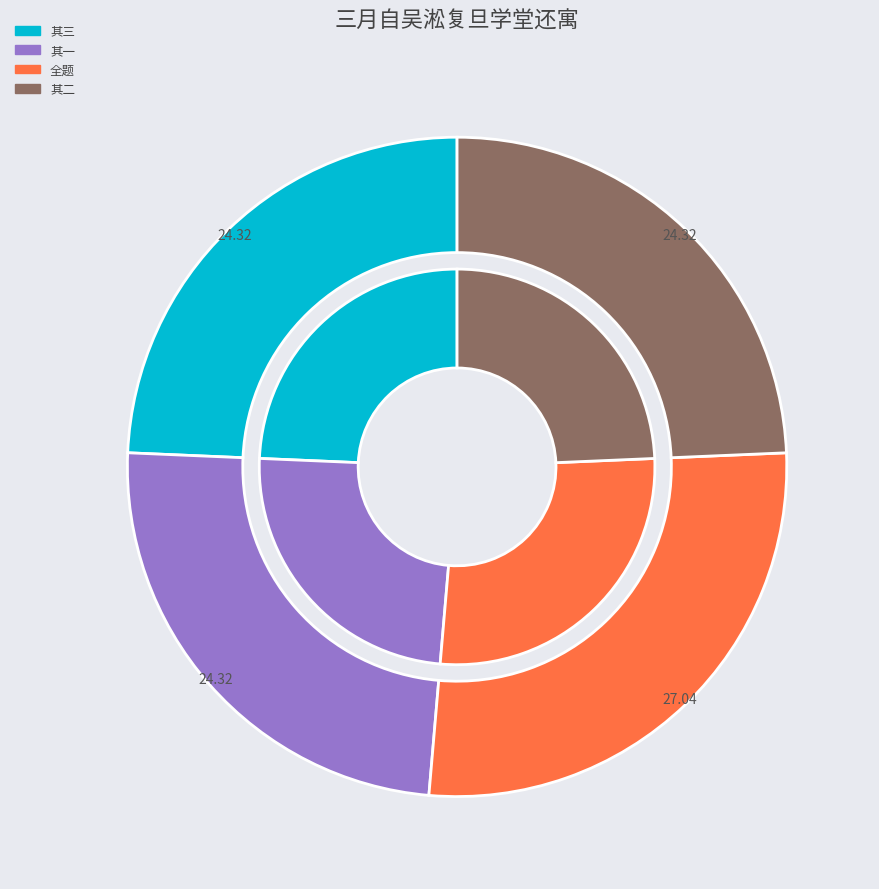

Does 三月自吴淞复旦学堂还寓因忆昌黎食虾蟆诸诗不觉大笑戏成三绝句 其二 represent more than half of the total?

No